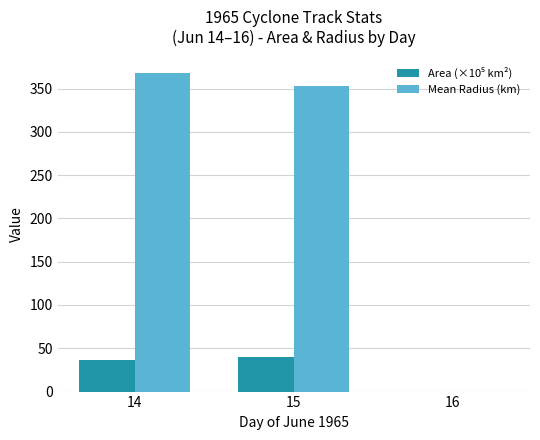

How many groups of bars are there?

3